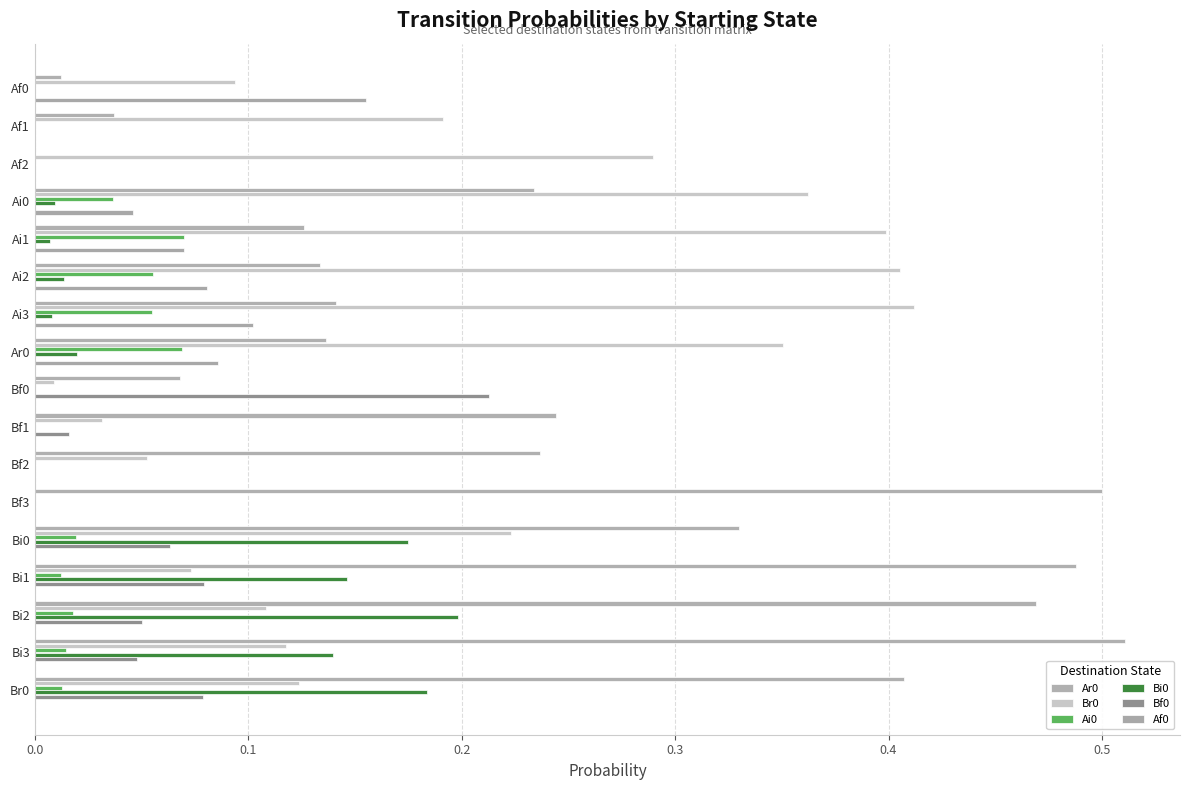

At which category does the chart reach its peak across all series?

Bi3